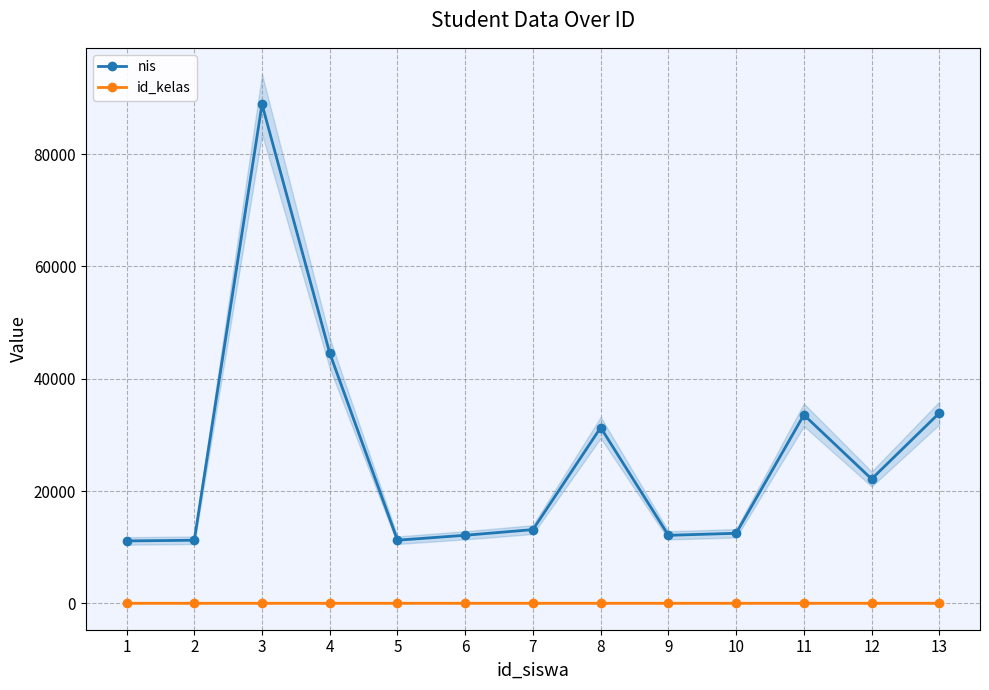

What is the approximate value of nis at 4?

44567